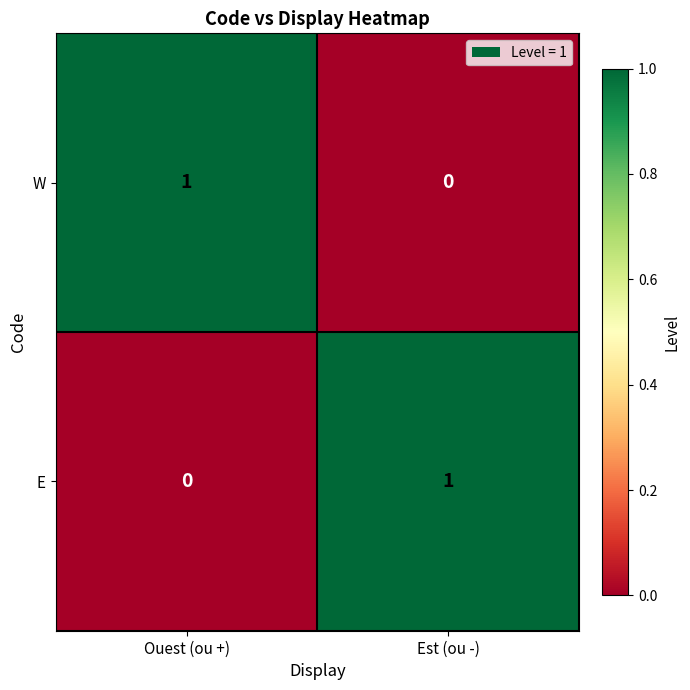

Rank the series at Ouest (ou +) from highest to lowest value.

W, E